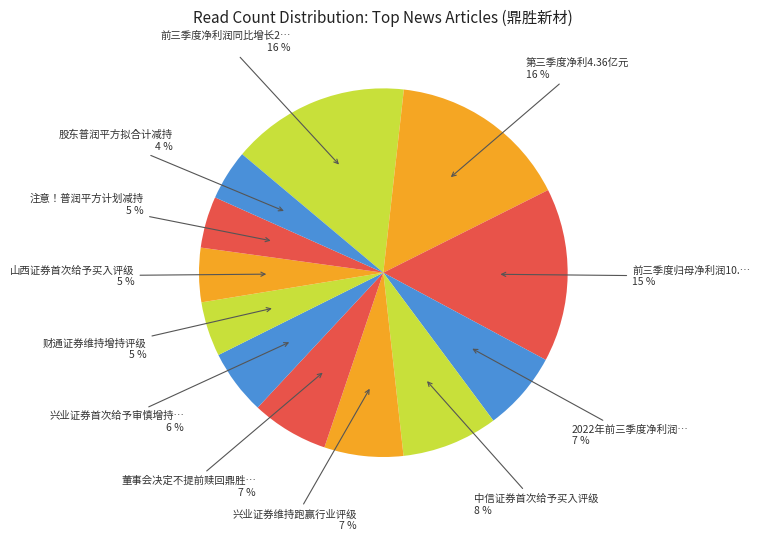

To the nearest percent, what is the average slice percentage?

8%